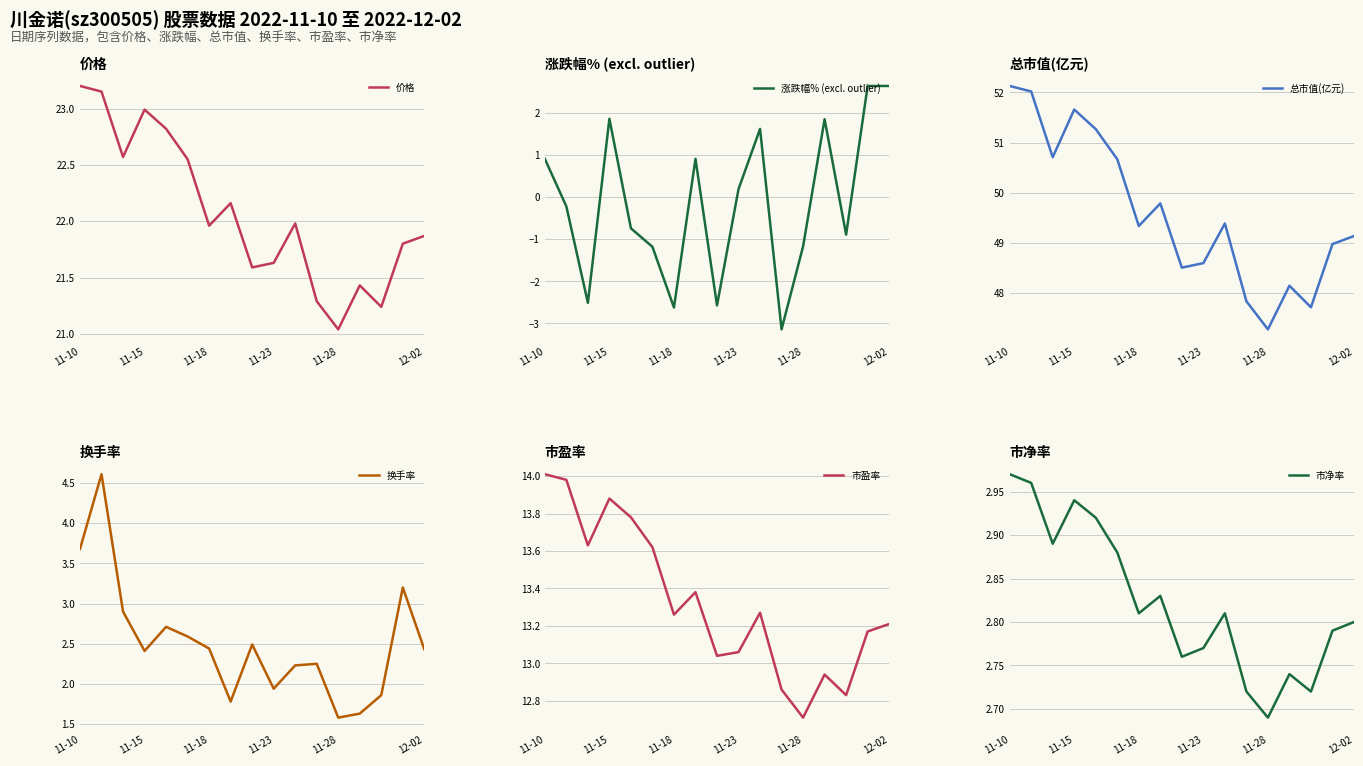

The 价格 series shows 37.7 at 11-18. True or false?

False